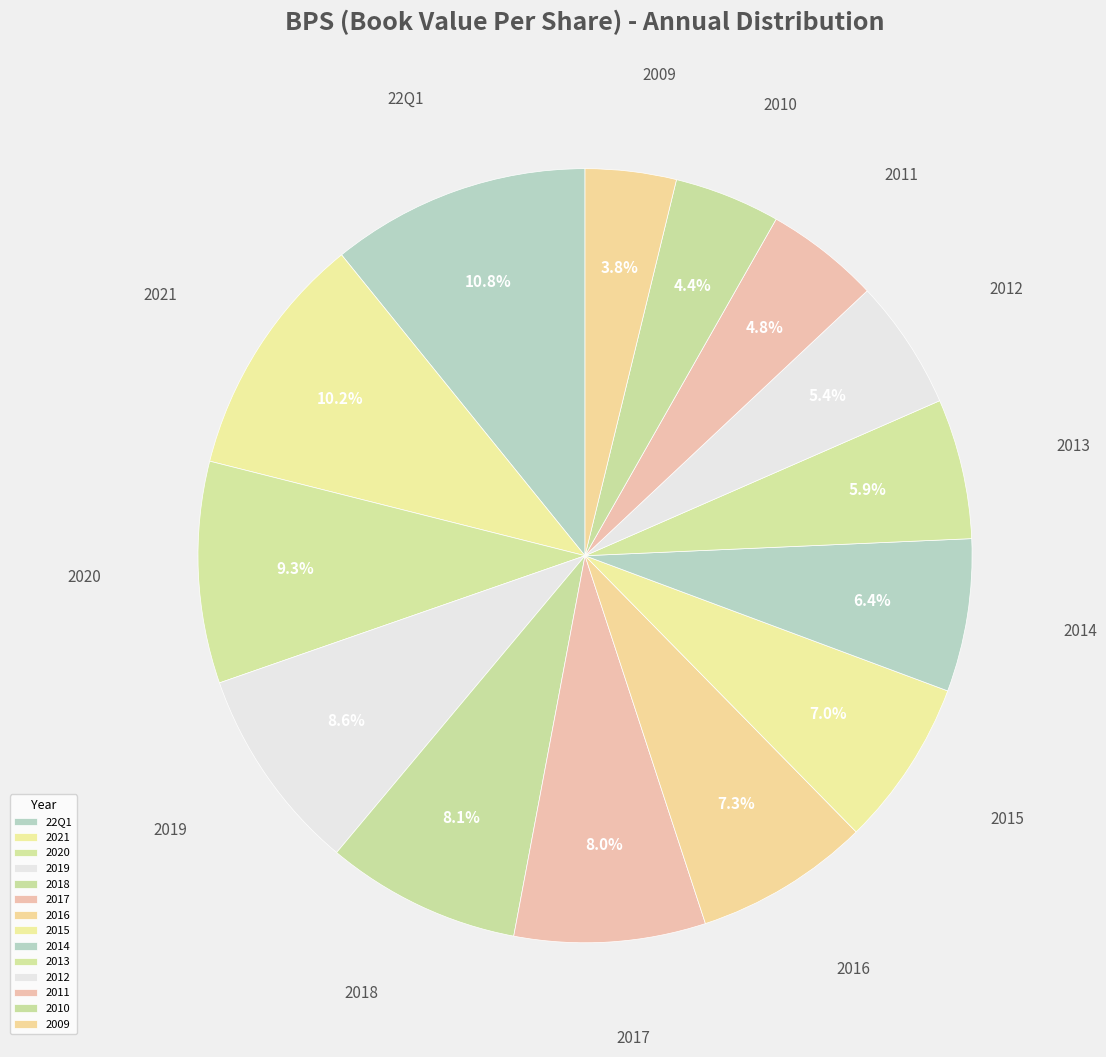

Does 2009 represent more than half of the total?

No